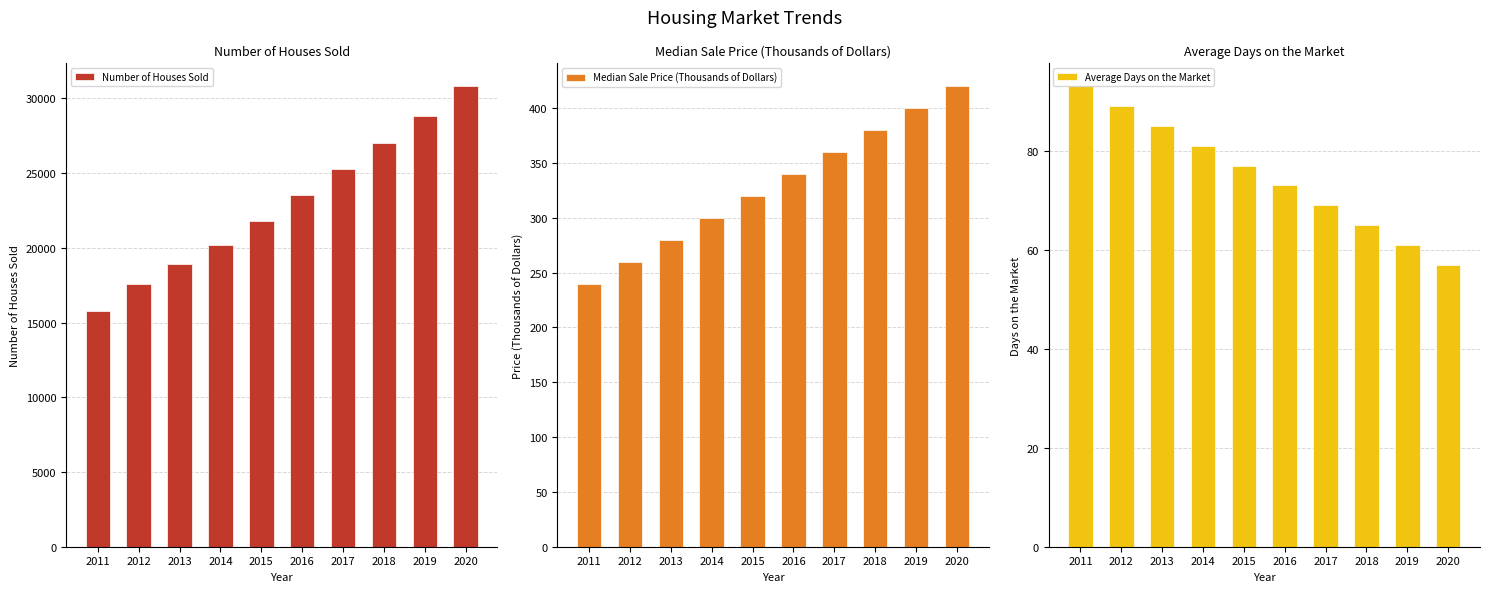

What are all the series names shown in the legend?

Number of Houses Sold, Median Sale Price (Thousands of Dollars), Average Days on the Market